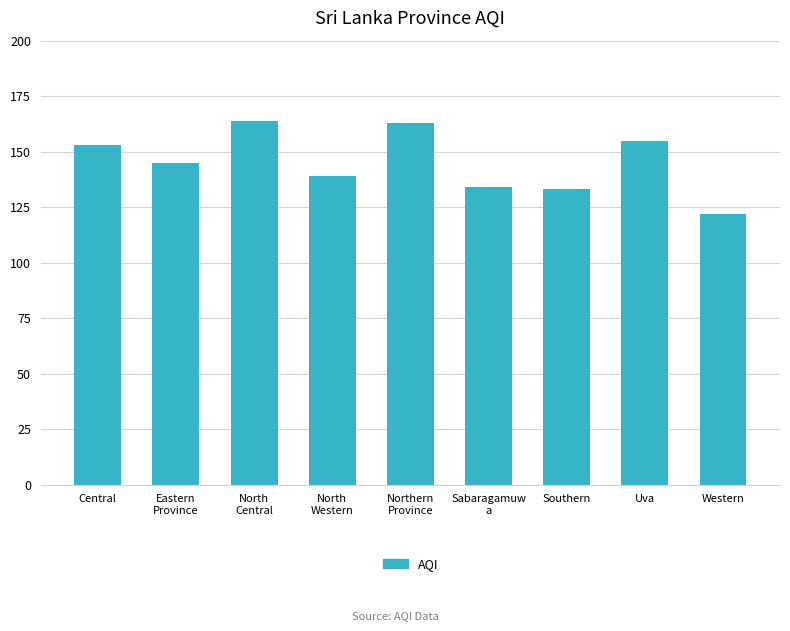

The chart shows a value of 155 at Uva. True or false?

True